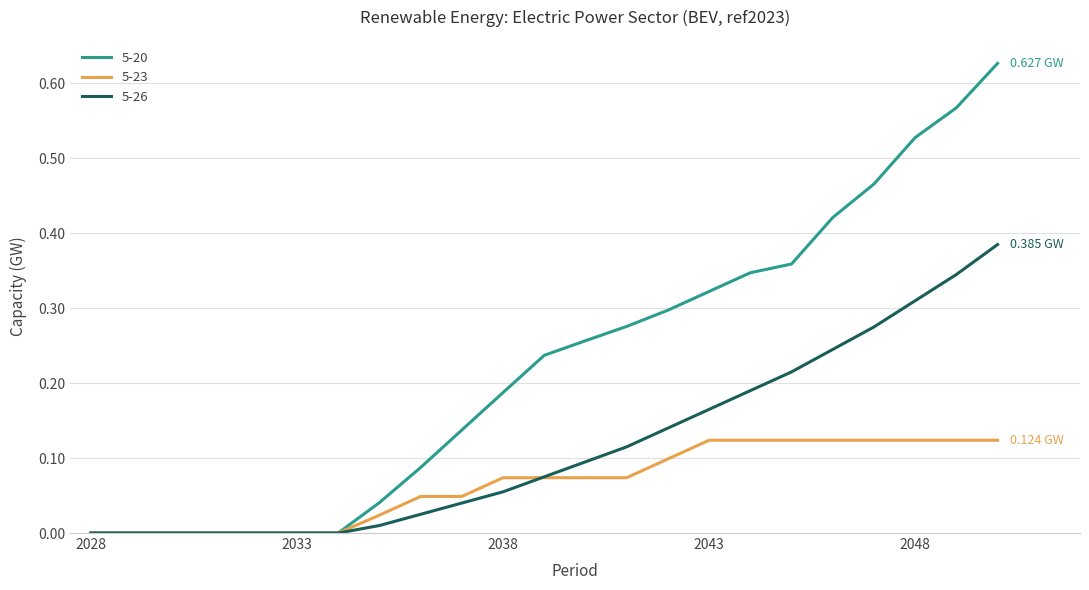

Rank the series by their average value, from lowest to highest.

5-23, 5-26, 5-20